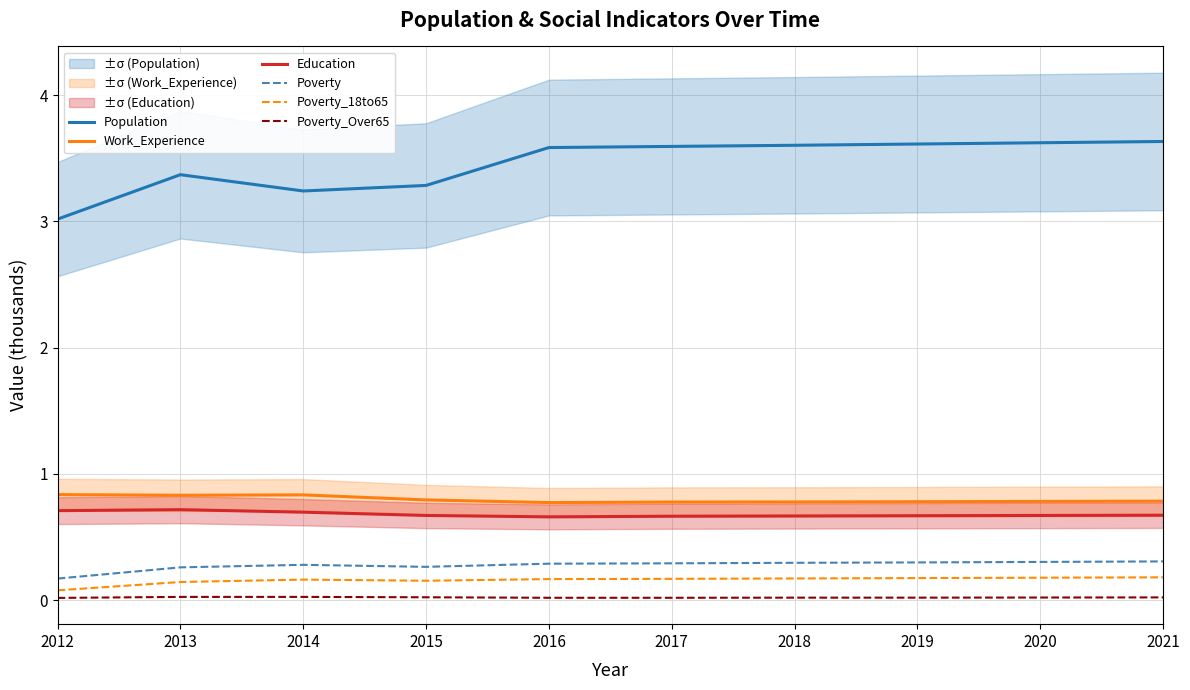

True or false: Education has a value of 1.0 at 2019.

False